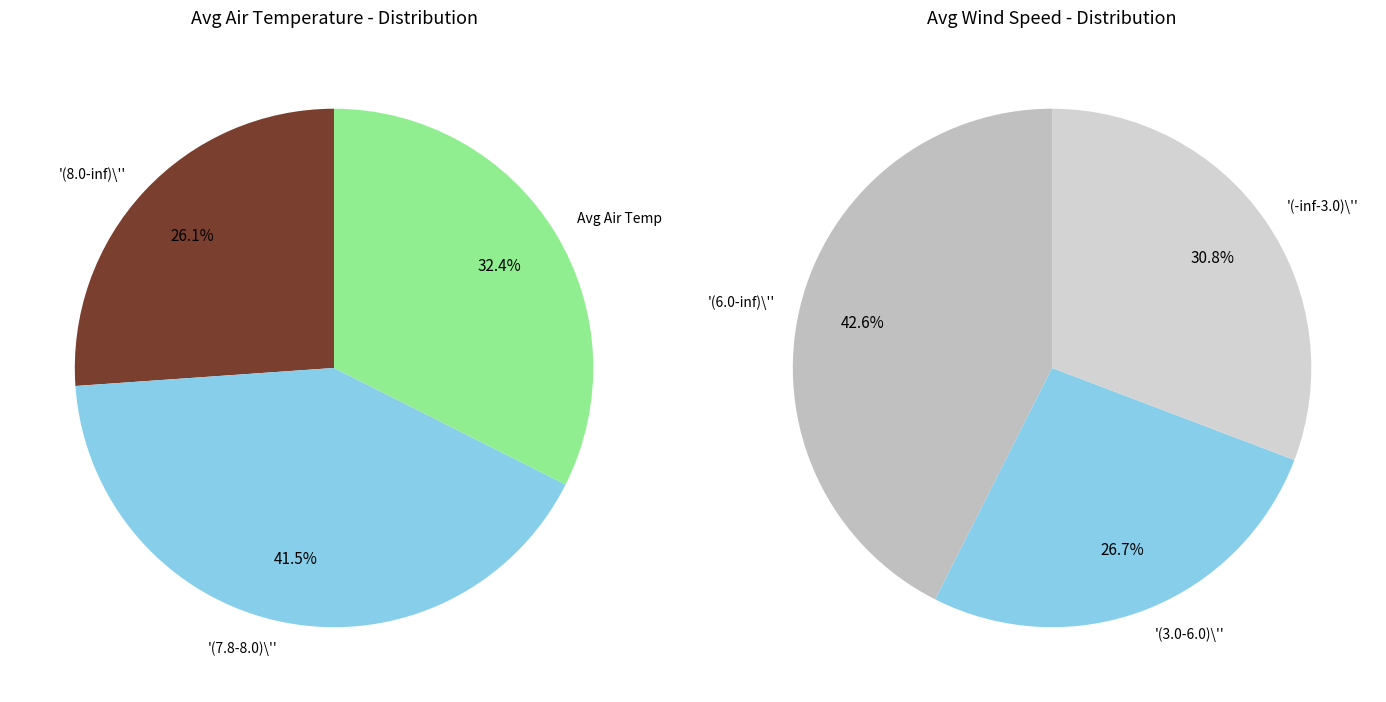

Is it true that 13:20 is 15% of the pie?

False